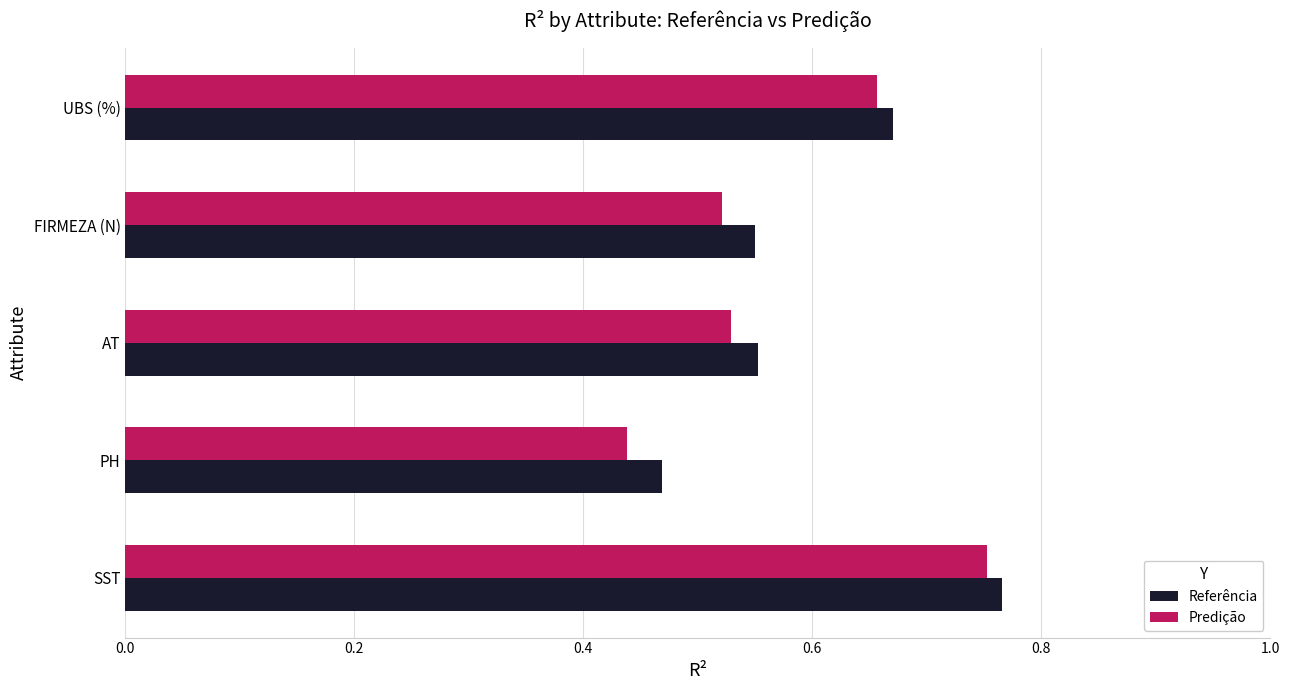

Is the value of Referência at PH greater than the value of Predição at FIRMEZA (N)?

No